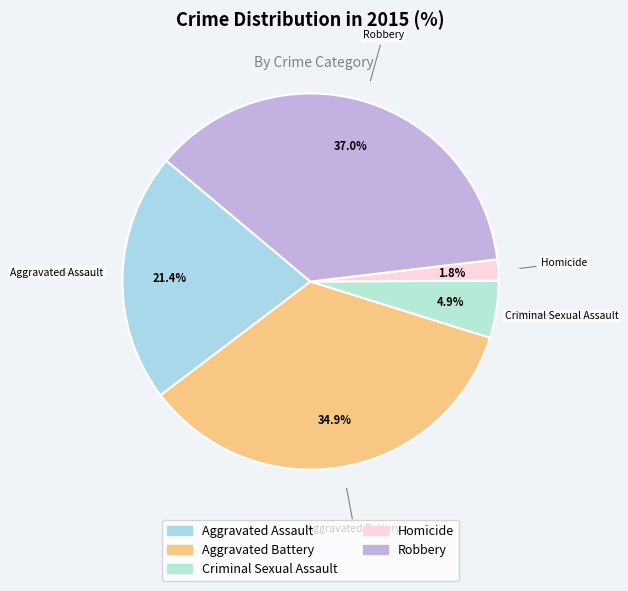

Which slice is the largest?

Robbery